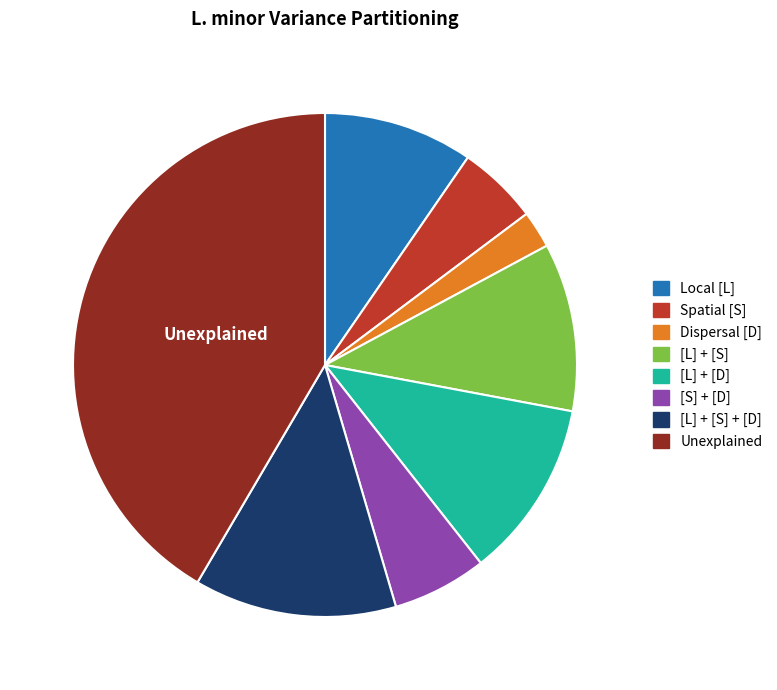

The [L] + [S] slice represents 11% of the pie. True or false?

True